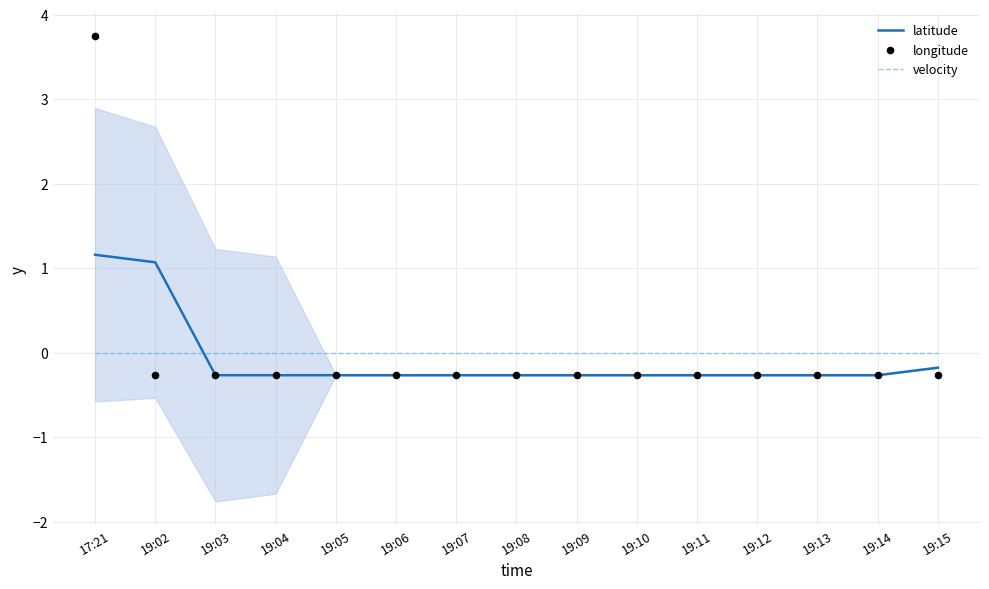

What are all the series names shown in the legend?

latitude, velocity, longitude